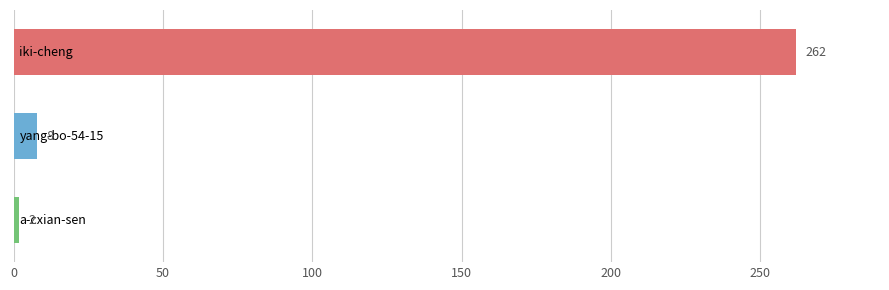

What is the difference between the maximum and minimum values?

260